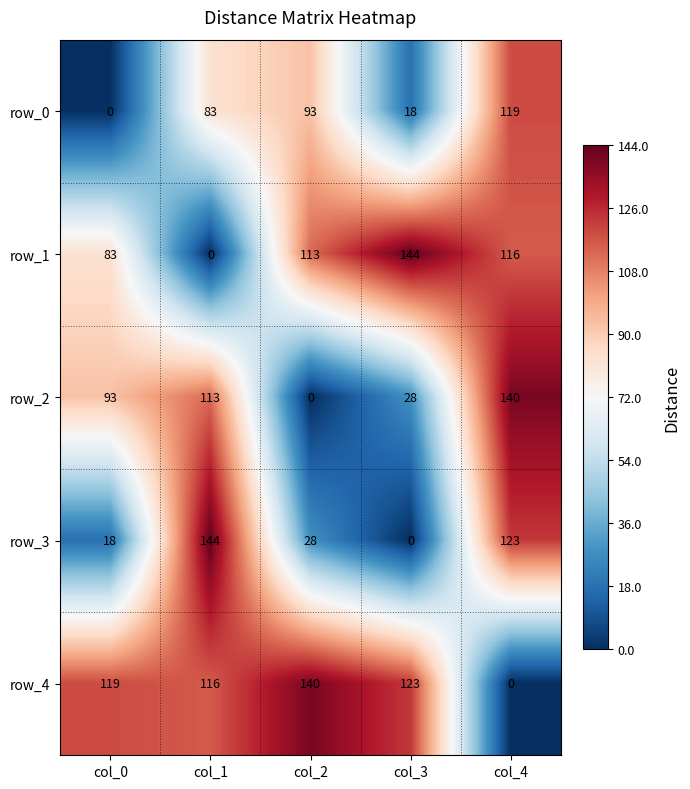

What is the average value of the row_0 series?

63